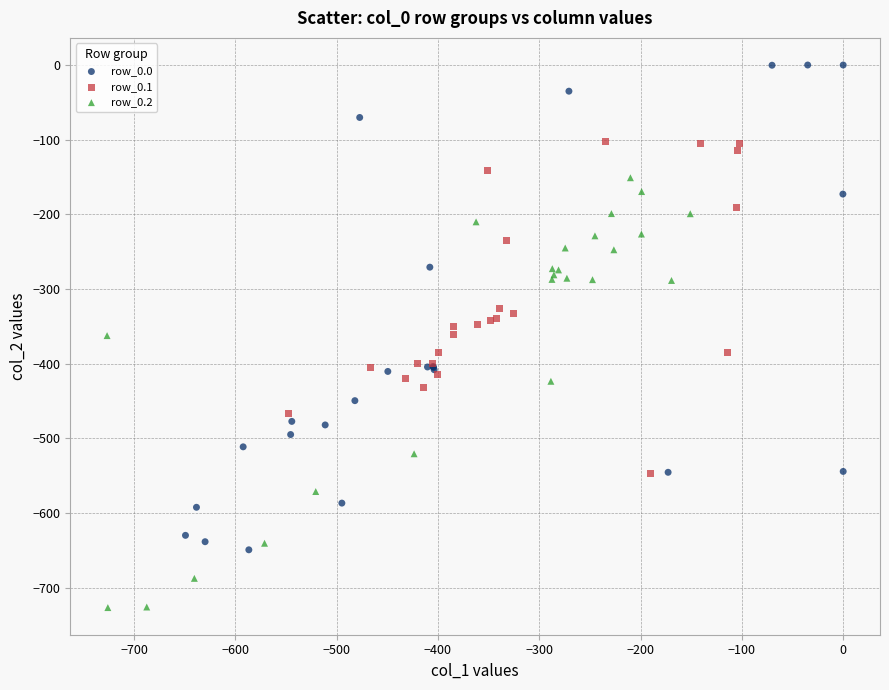

Which series has the widest spread of Y values?

row_0.0